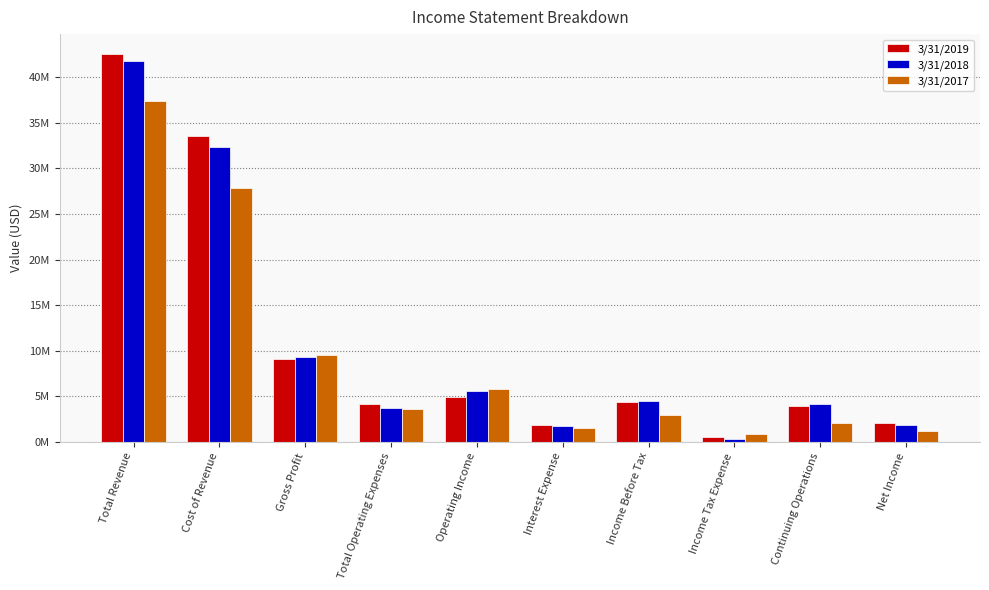

What is the sum of the 3/31/2017 values at Net Income and Income Tax Expense?

2081384